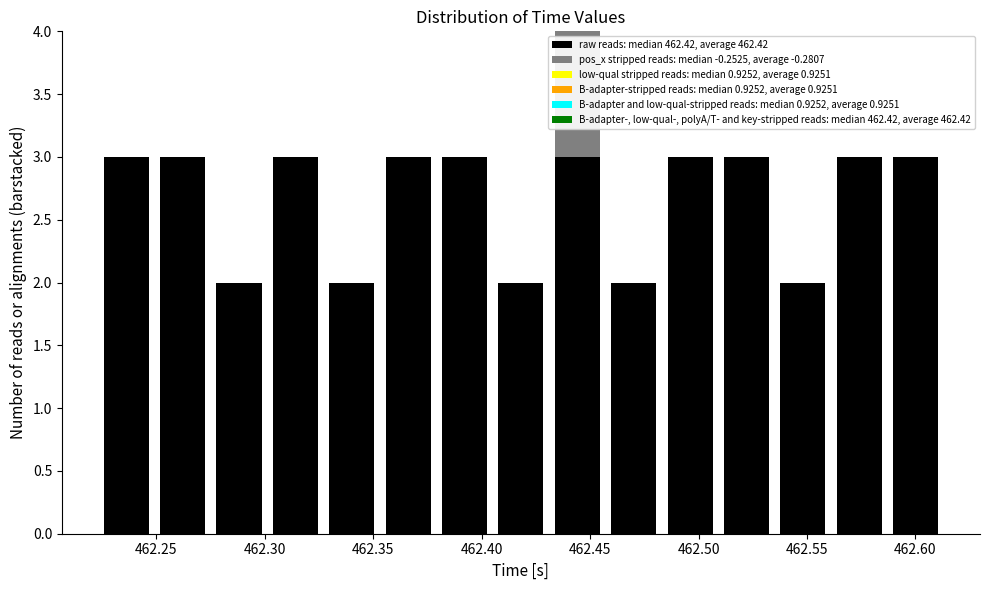

Which range on the x-axis has the tallest stacked bar (by total height)?

462.430 to 462.455